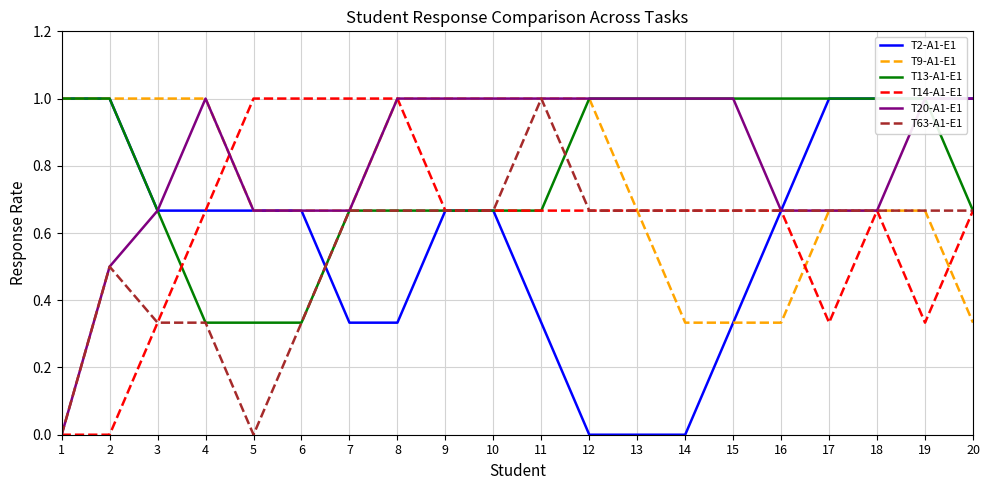

Does the chart have visible grid lines?

Yes